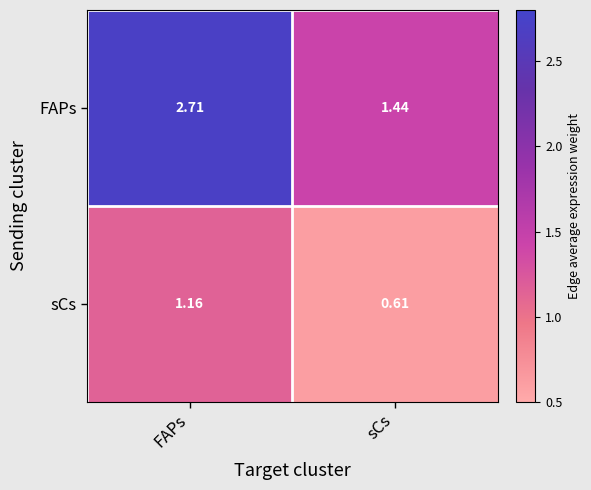

Count the number of data series in this chart.

2